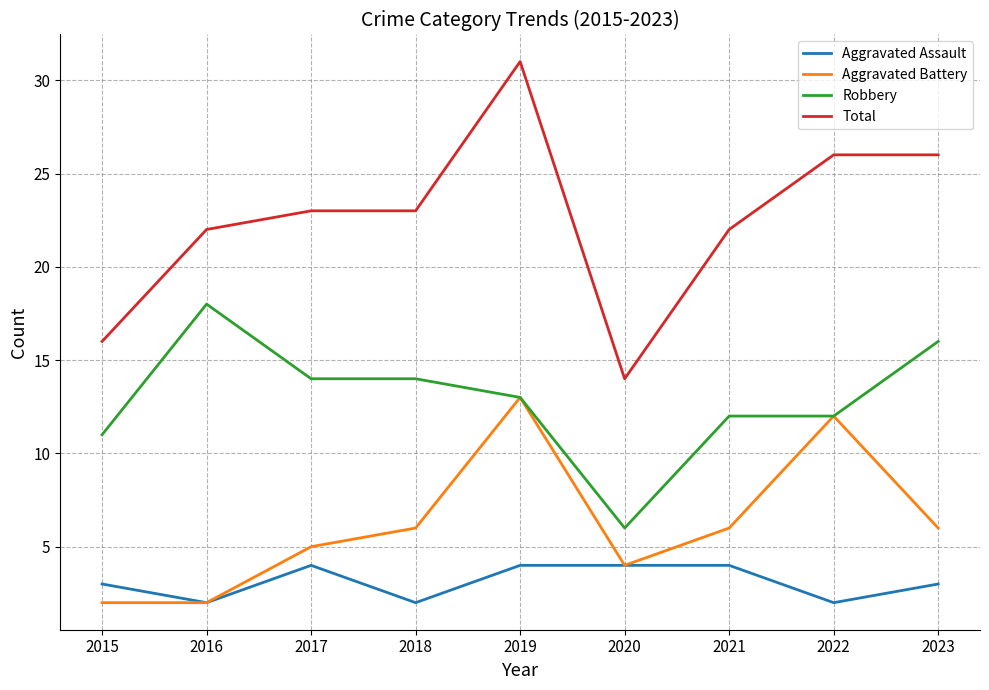

True or false: Total and Aggravated Assault cross at least once.

False